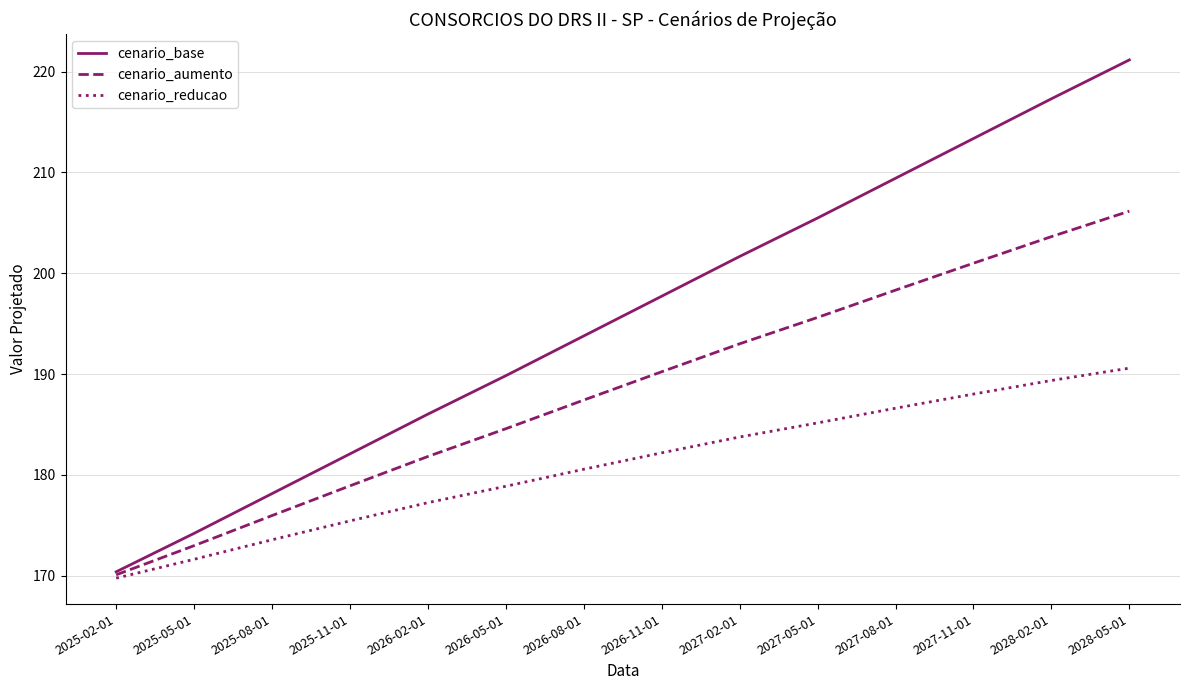

What is the total value across all series at 2026-08-01?

561.8